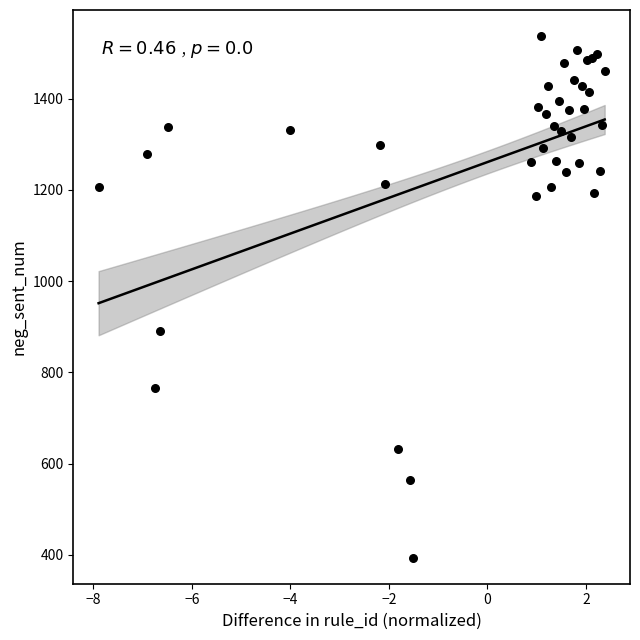

What Y value in the scatter plot is closest to 965?

891